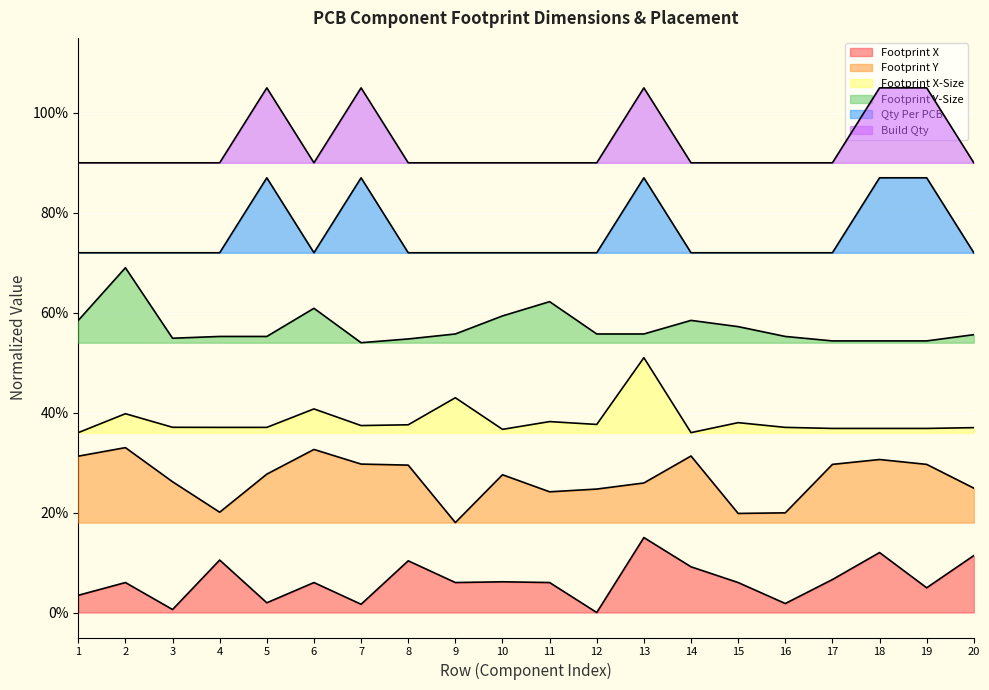

Reading left to right, extract all data points from this chart.

Footprint X: 1=0.0	2=0.1	3=0.0	4=0.1	5=0.0	6=0.1	7=0.0	8=0.1	9=0.1	10=0.1	11=0.1	12=0.0	13=0.1	14=0.1	15=0.1	16=0.0	17=0.1	18=0.1	19=0.0	20=0.1
Footprint Y: 1=0.3	2=0.3	3=0.3	4=0.2	5=0.3	6=0.3	7=0.3	8=0.3	9=0.2	10=0.3	11=0.2	12=0.2	13=0.3	14=0.3	15=0.2	16=0.2	17=0.3	18=0.3	19=0.3	20=0.2
Footprint X-Size: 1=0.4	2=0.4	3=0.4	4=0.4	5=0.4	6=0.4	7=0.4	8=0.4	9=0.4	10=0.4	11=0.4	12=0.4	13=0.5	14=0.4	15=0.4	16=0.4	17=0.4	18=0.4	19=0.4	20=0.4
Footprint Y-Size: 1=0.6	2=0.7	3=0.5	4=0.6	5=0.6	6=0.6	7=0.5	8=0.5	9=0.6	10=0.6	11=0.6	12=0.6	13=0.6	14=0.6	15=0.6	16=0.6	17=0.5	18=0.5	19=0.5	20=0.6
Qty Per PCB: 1=0.7	2=0.7	3=0.7	4=0.7	5=0.9	6=0.7	7=0.9	8=0.7	9=0.7	10=0.7	11=0.7	12=0.7	13=0.9	14=0.7	15=0.7	16=0.7	17=0.7	18=0.9	19=0.9	20=0.7
Build Qty: 1=0.9	2=0.9	3=0.9	4=0.9	5=1.0	6=0.9	7=1.0	8=0.9	9=0.9	10=0.9	11=0.9	12=0.9	13=1.0	14=0.9	15=0.9	16=0.9	17=0.9	18=1.0	19=1.0	20=0.9